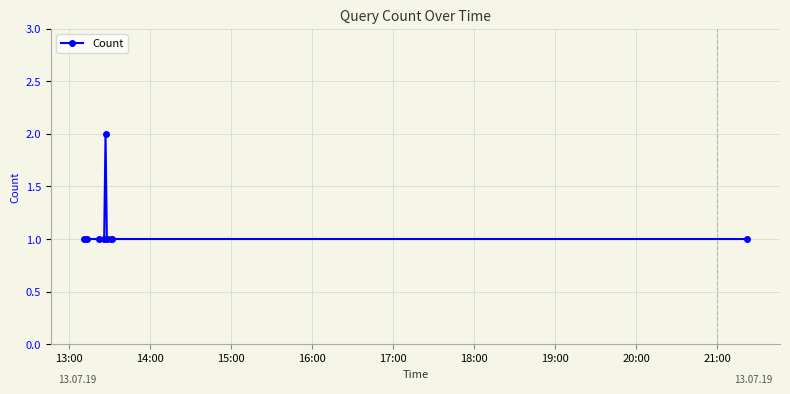

Reading left to right, list all the values displayed in this chart.

1	1	1	1	2	1	1	1	1